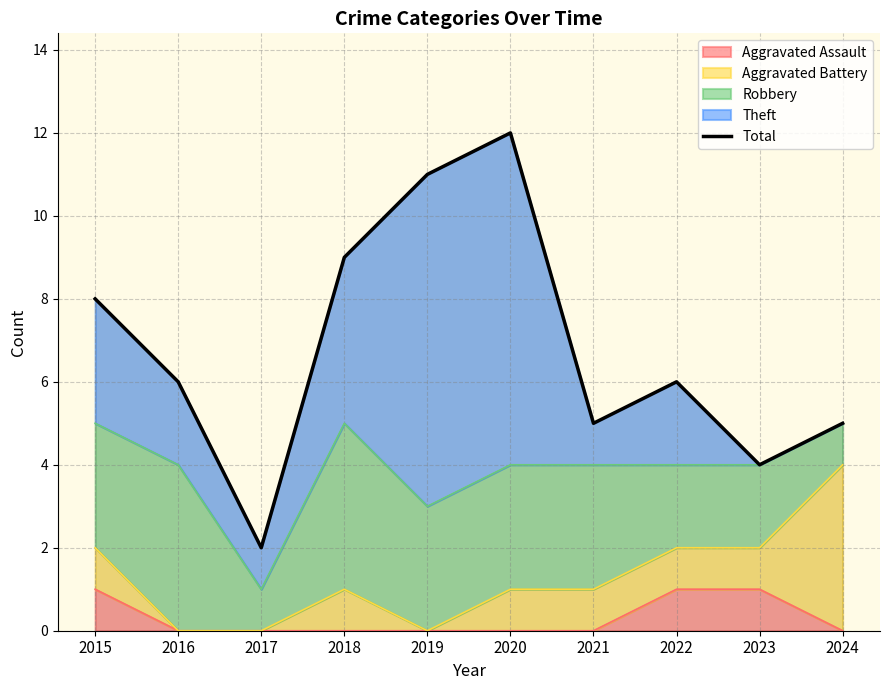

Which category has the highest value across all series?

2020